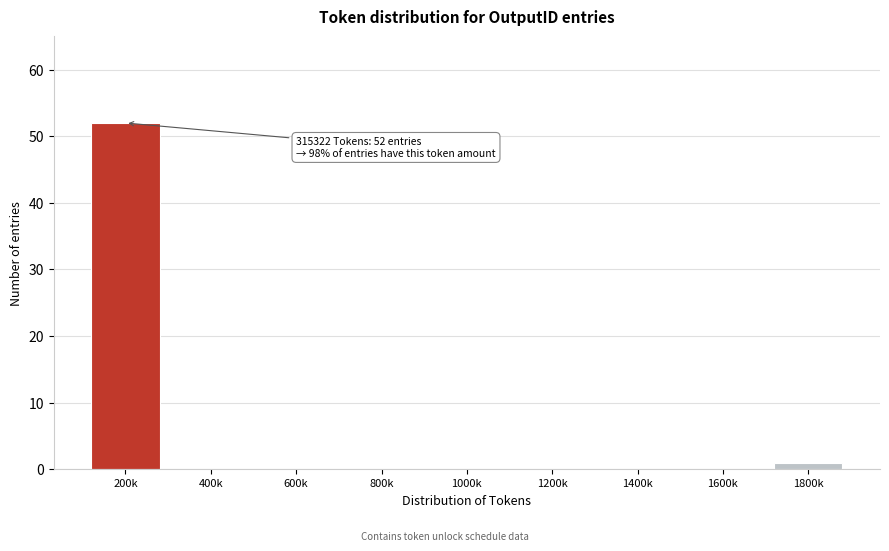

Reading left to right, what are all the values shown in this chart?

200k=52	400k=0	600k=0	800k=0	1000k=0	1200k=0	1400k=0	1600k=0	1800k=1